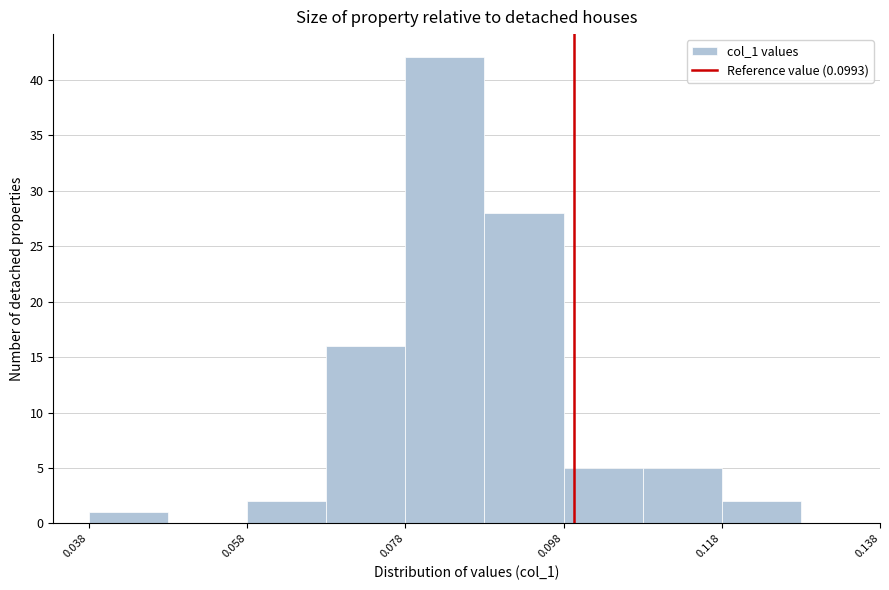

What is the height of the bar covering 0.118 to 0.128 on the x-axis? Neither the bar edges nor the heights are printed on the chart, so give them approximately, as read against the axes.

2